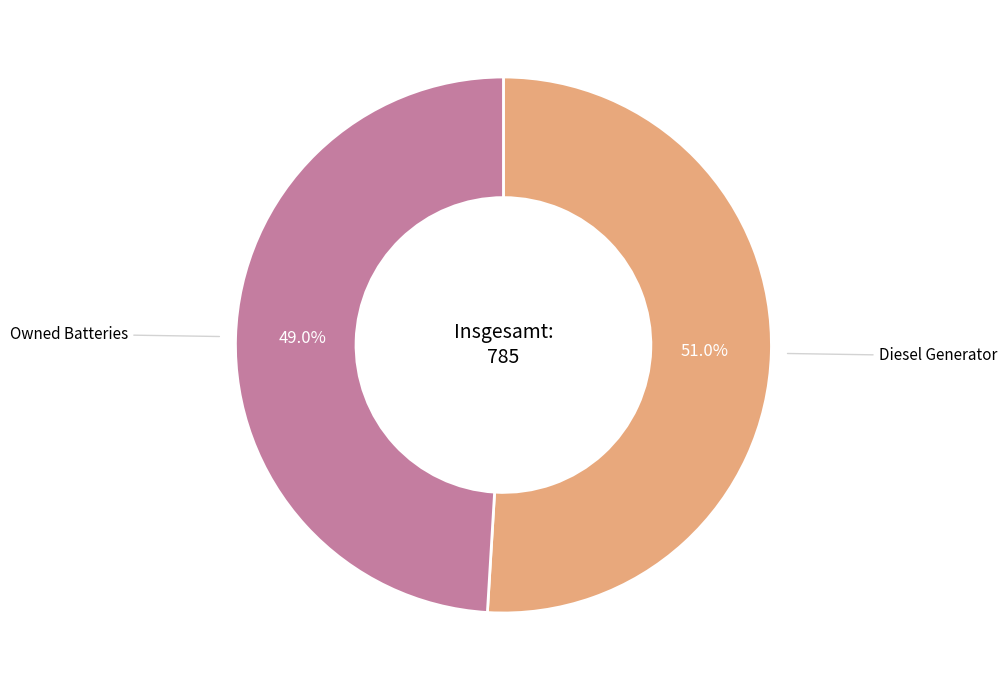

Is there any slice that represents more than half of the pie?

Yes